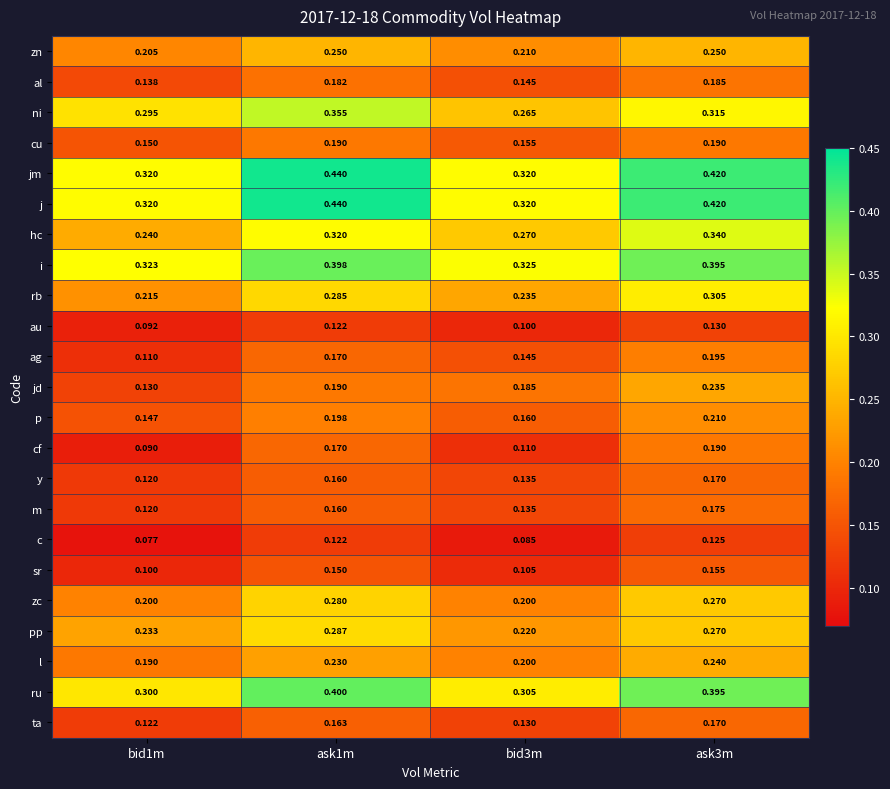

What is the spread (max minus min) of values at bid1m?

0.2